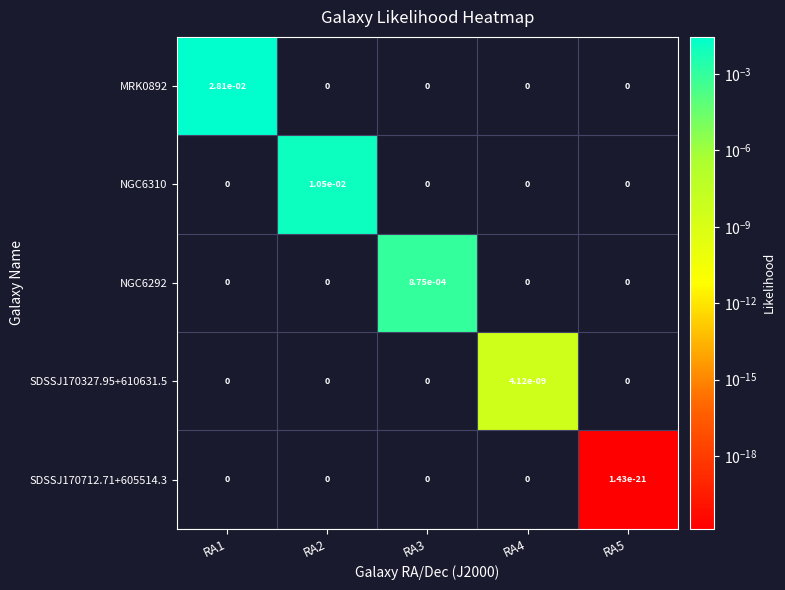

Is the value of NGC6310 at RA2 greater than the value of SDSSJ170327.95+610631.5 at RA5?

Yes